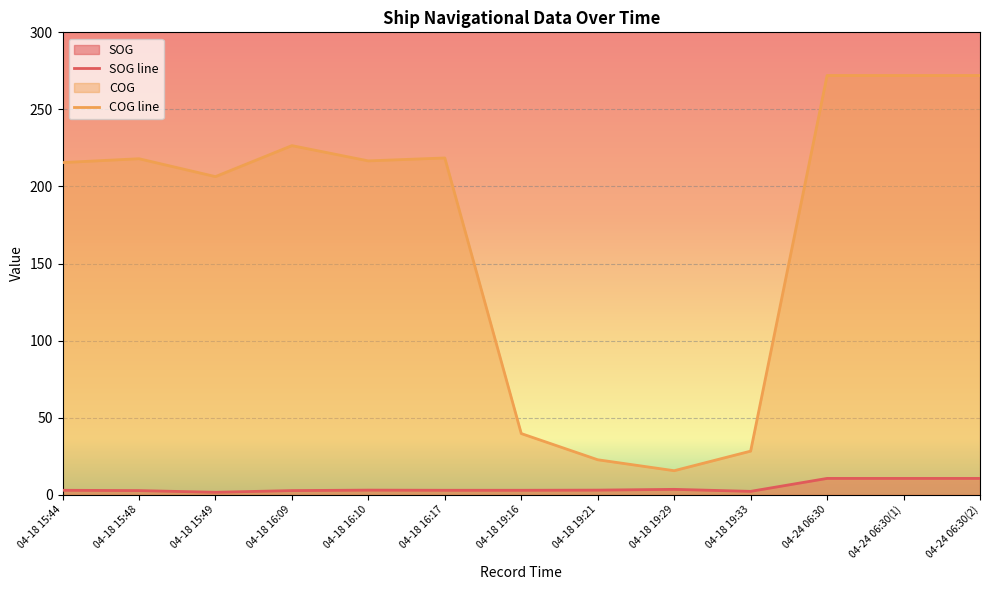

Does the chart display data point markers on the line(s)?

No